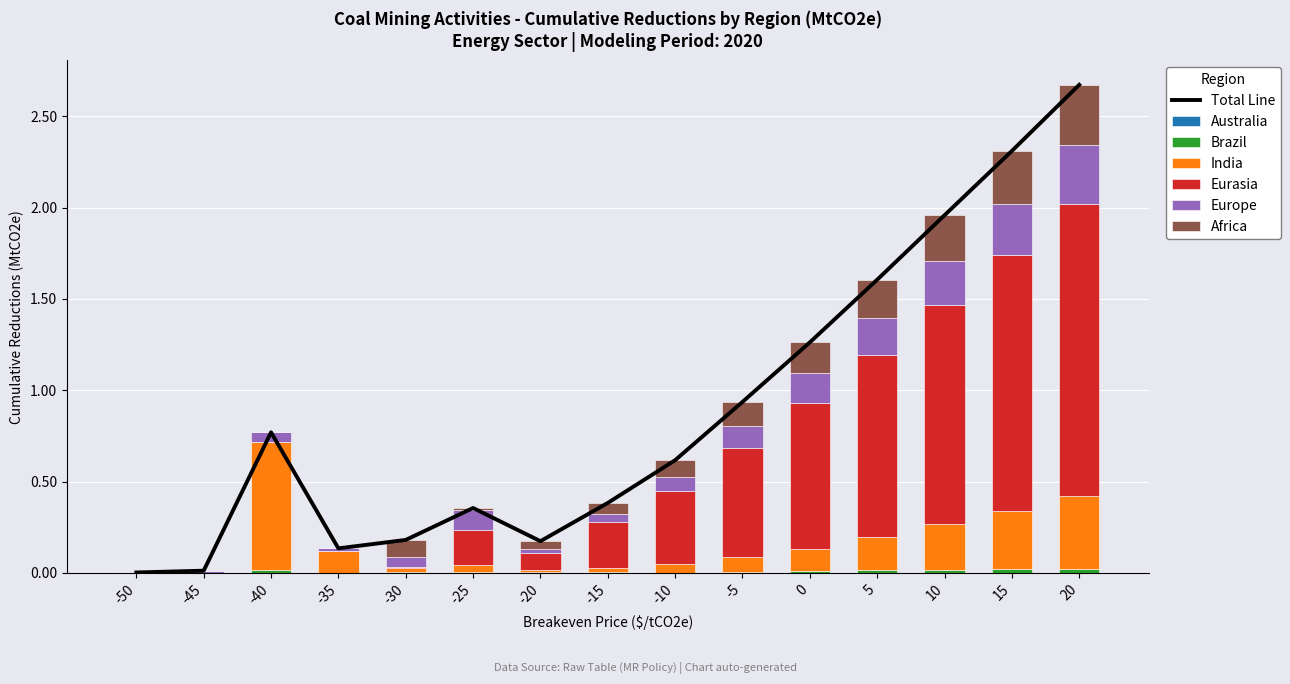

Reading left to right, what are all the values shown in this chart?

Brazil: -50=0.0	-45=0.0	-40=0.0	-35=0.0	-30=0.0	-25=0.0	-20=0.0	-15=0.0	-10=0.0	-5=0.0	0=0.0	5=0.0	10=0.0	15=0.0	20=0.0
India: -50=0.0	-45=0.0	-40=0.7	-35=0.1	-30=0.0	-25=0.0	-20=0.0	-15=0.0	-10=0.0	-5=0.1	0=0.1	5=0.2	10=0.2	15=0.3	20=0.4
Eurasia: -50=0.0	-45=0.0	-40=0.0	-35=0.0	-30=0.0	-25=0.2	-20=0.1	-15=0.2	-10=0.4	-5=0.6	0=0.8	5=1.0	10=1.2	15=1.4	20=1.6
Europe: -50=0.0	-45=0.0	-40=0.1	-35=0.0	-30=0.1	-25=0.1	-20=0.0	-15=0.0	-10=0.1	-5=0.1	0=0.2	5=0.2	10=0.2	15=0.3	20=0.3
Africa: -50=0.0	-45=0.0	-40=0.0	-35=0.0	-30=0.1	-25=0.0	-20=0.0	-15=0.1	-10=0.1	-5=0.1	0=0.2	5=0.2	10=0.2	15=0.3	20=0.3